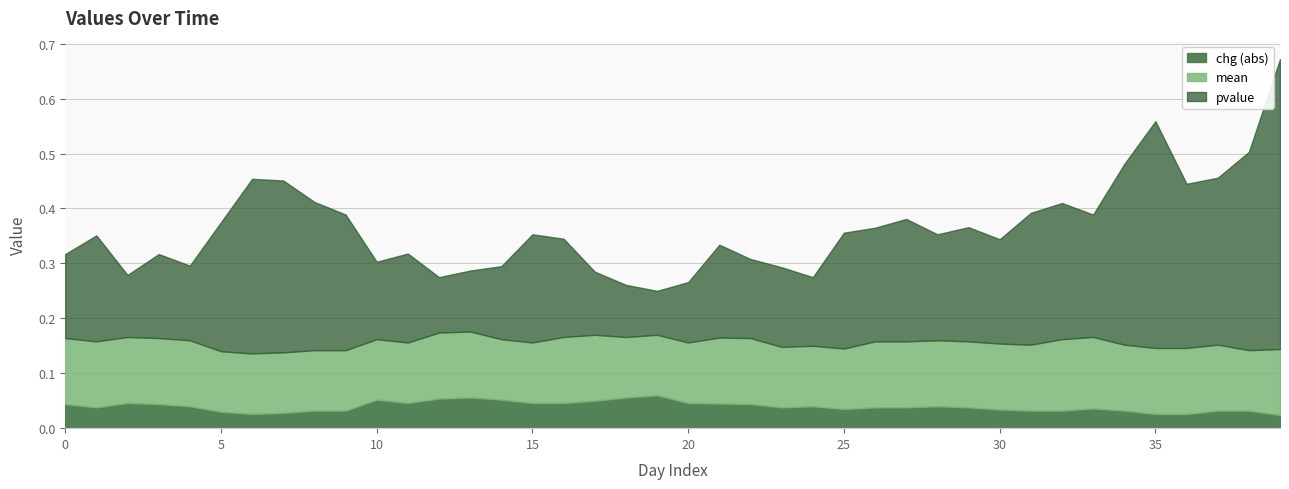

Is it true that chg equals -0.0 at 1?

False